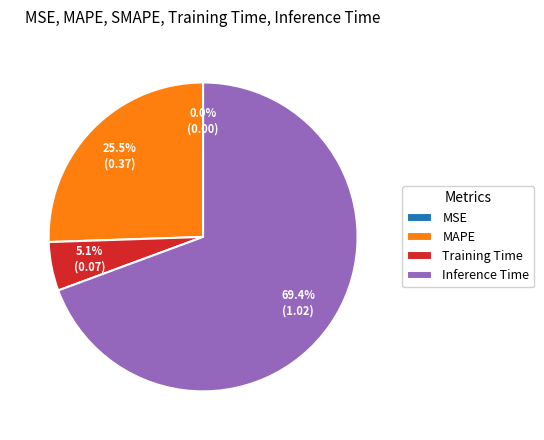

Does Training Time represent more than half of the total?

No